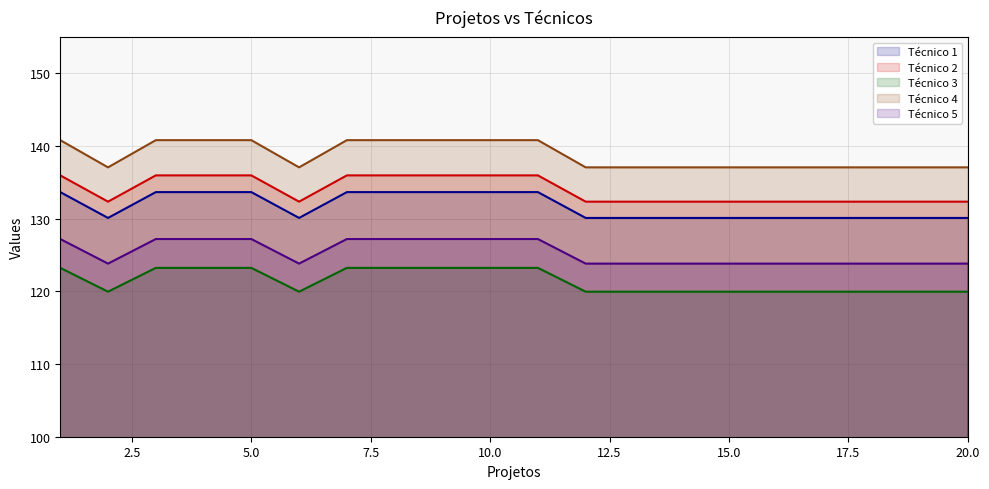

Rank the series at 6 from lowest to highest value.

Técnico 5, Técnico 1, Técnico 3, Técnico 2, Técnico 4